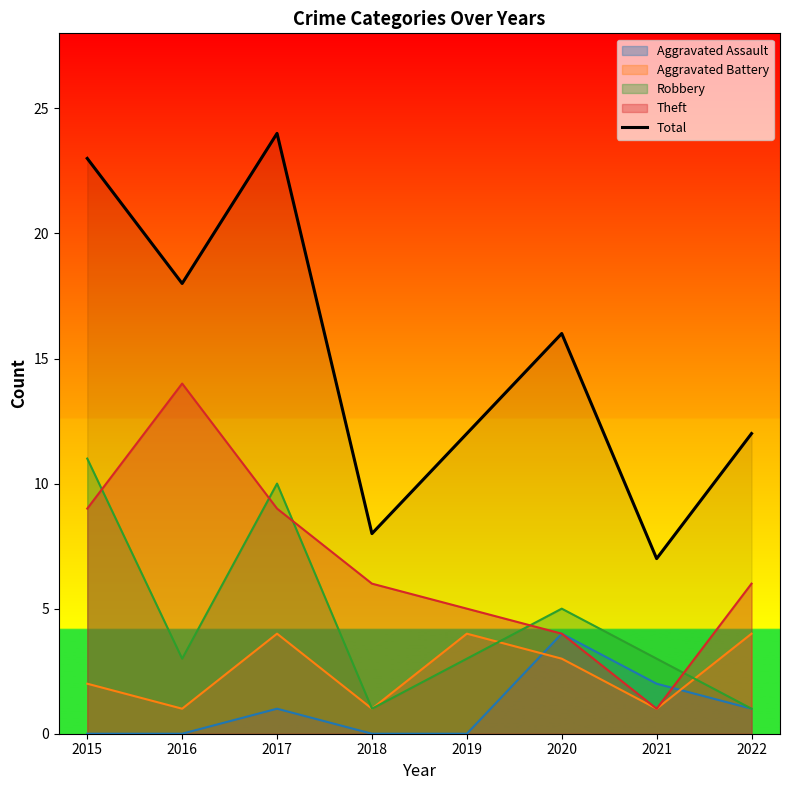

Reading right to left, what are all the values shown in this chart?

2022=12	2021=7	2020=16	2019=12	2018=8	2017=24	2016=18	2015=23